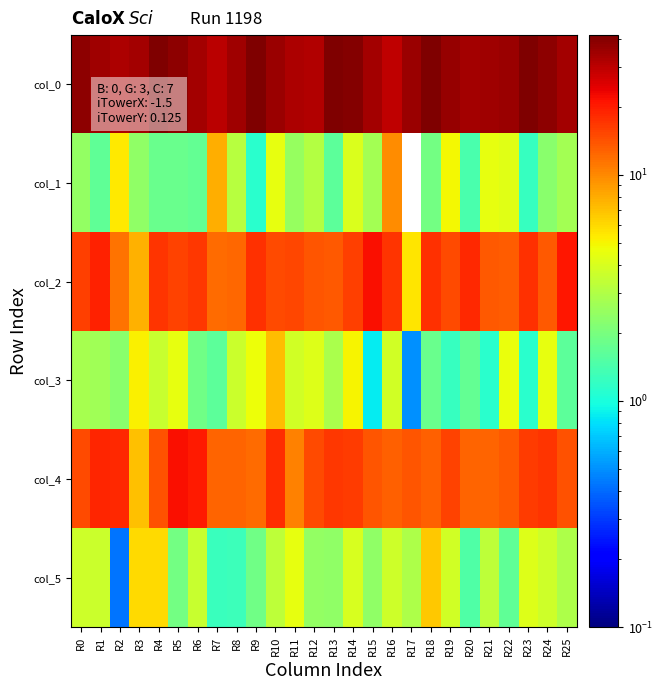

At which category is the sum across all series the highest?

R14